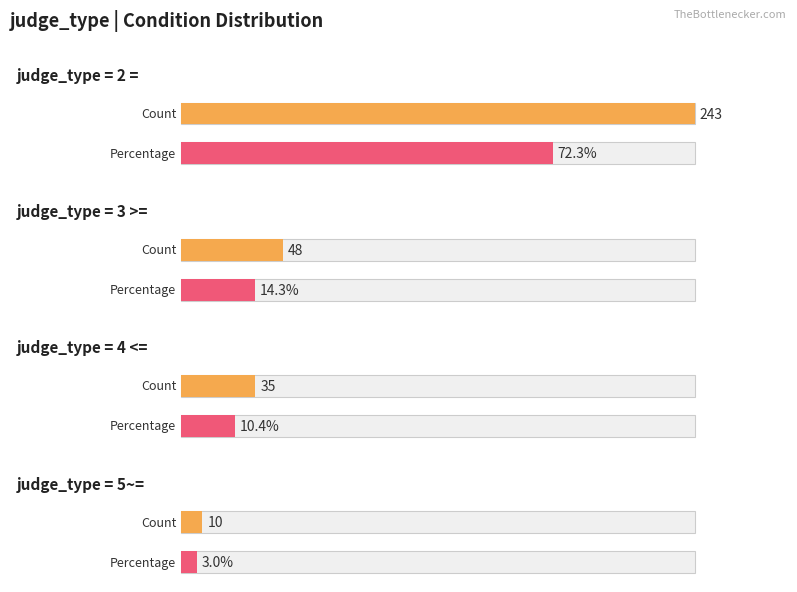

True or false: condition_id has a value of 2 at 3 >=.

False